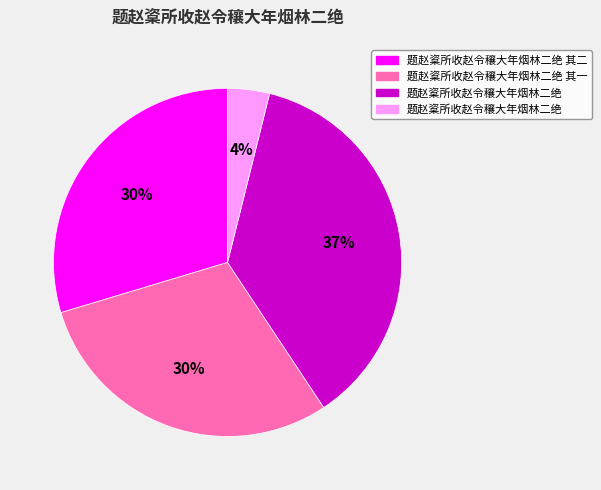

To the nearest percent, what is the average slice percentage?

25%